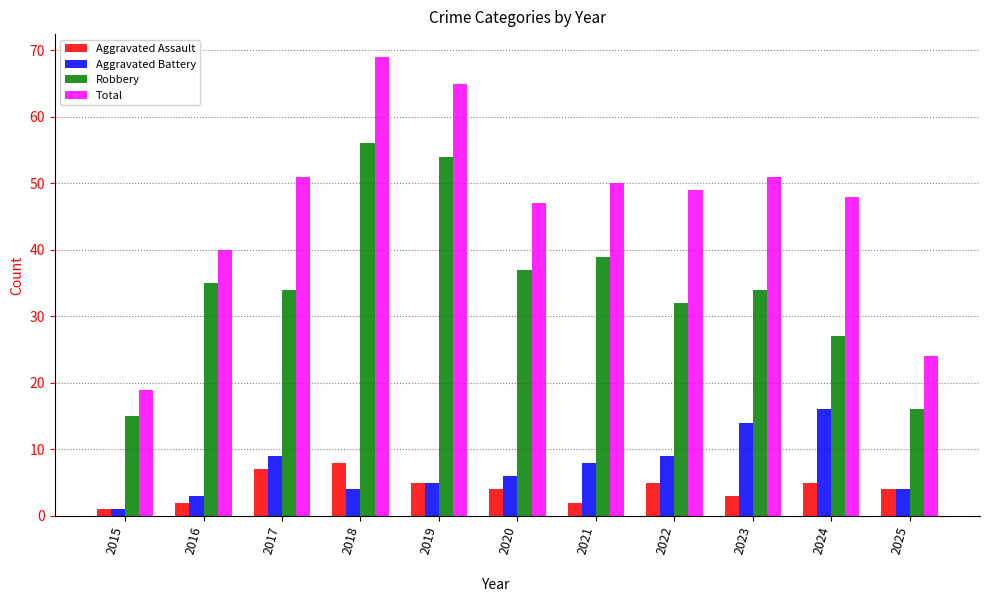

Rank the series by their maximum value, from highest to lowest.

Total, Robbery, Aggravated Battery, Aggravated Assault